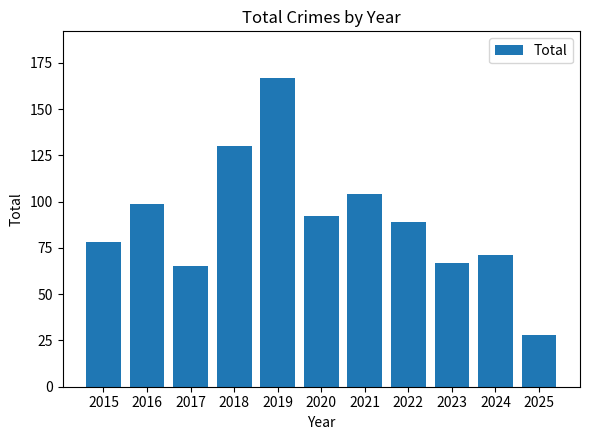

How many data points does each series have?

11